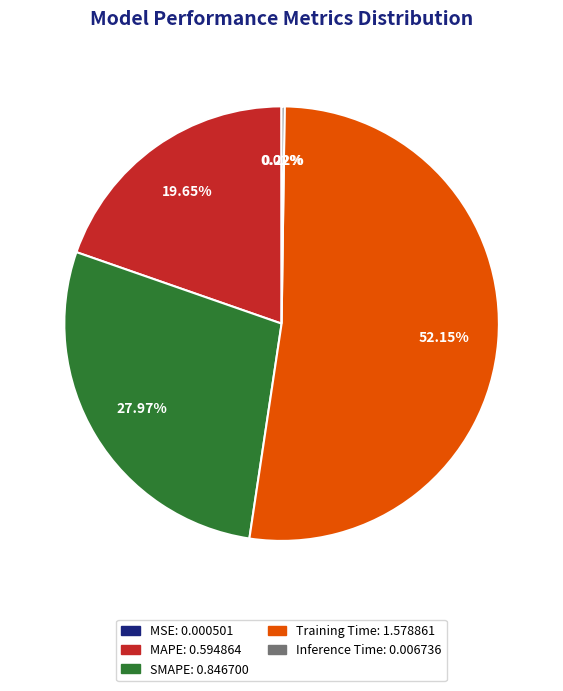

What percentage is the SMAPE slice, to the nearest percent?

28%